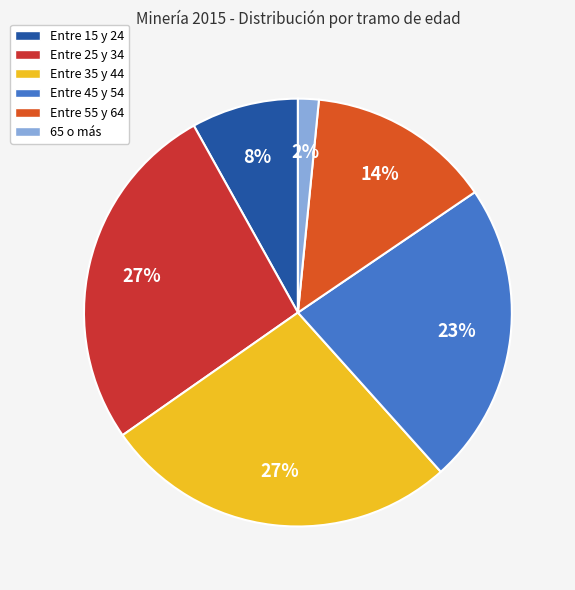

Is it true that Entre 45 y 54 is 23% of the pie?

True